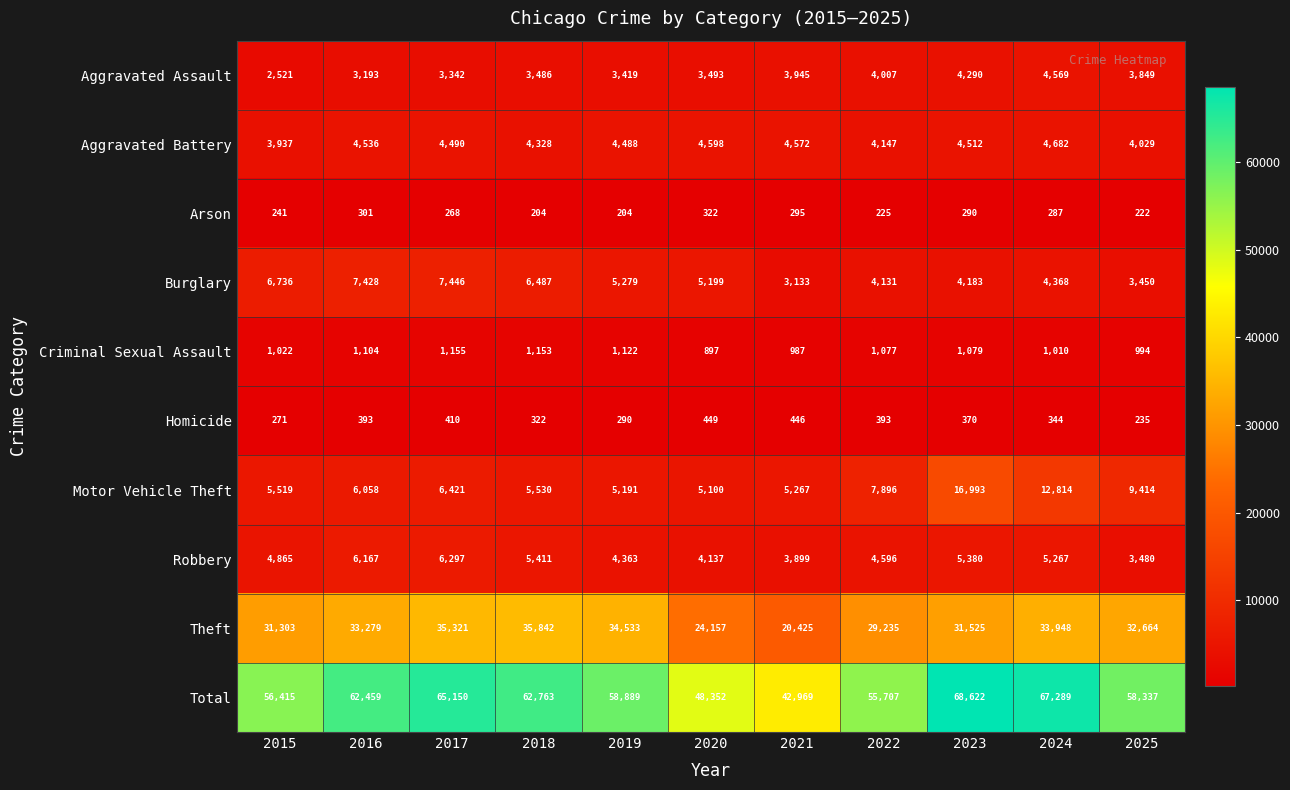

True or false: Aggravated Assault has a value of 6001 at 2018.

False